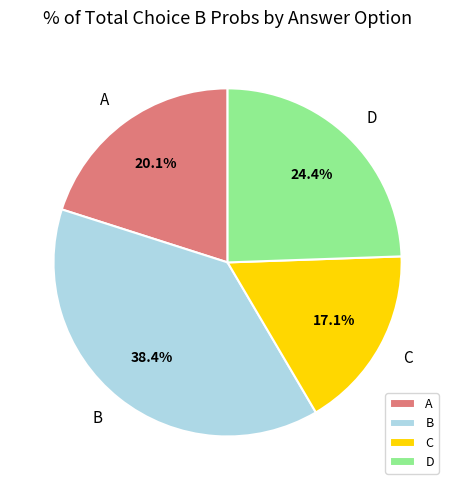

Is A the majority of the pie?

No